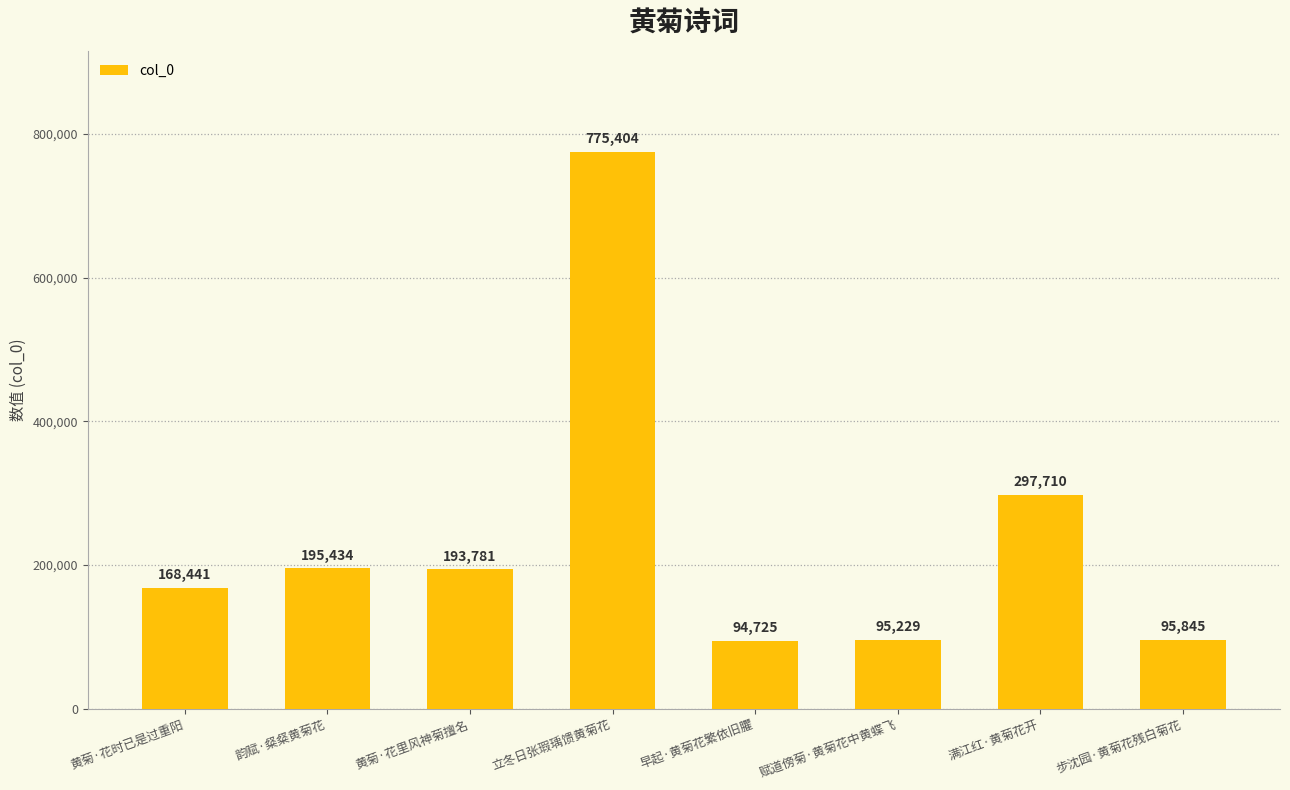

Rank the categories by value from lowest to highest.

早起·黄菊花繁依旧臞, 赋道傍菊·黄菊花中黄蝶飞, 步沈园·黄菊花残白菊花, 黄菊·花时已是过重阳, 黄菊·花里风神菊擅名, 韵赋·粲粲黄菊花, 满江红·黄菊花开, 立冬日张瑕瑀馈黄菊花